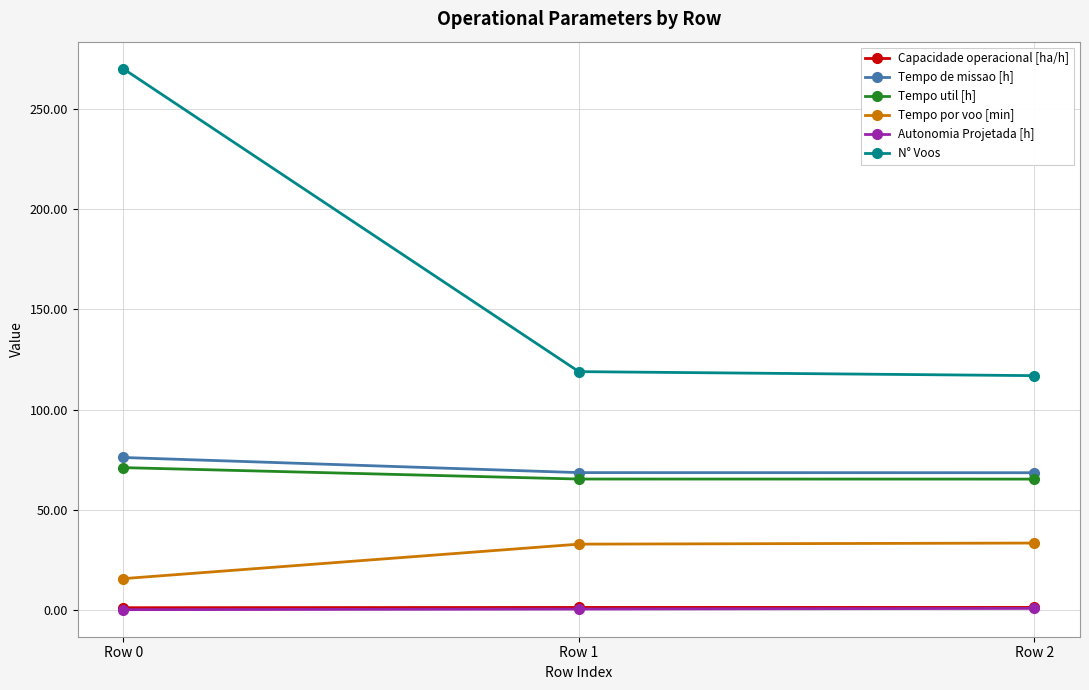

What are all the series names shown in the legend?

Capacidade operacional [ha/h], Tempo de missao [h], Tempo util [h], Tempo por voo [min], Autonomia Projetada [h], N° Voos